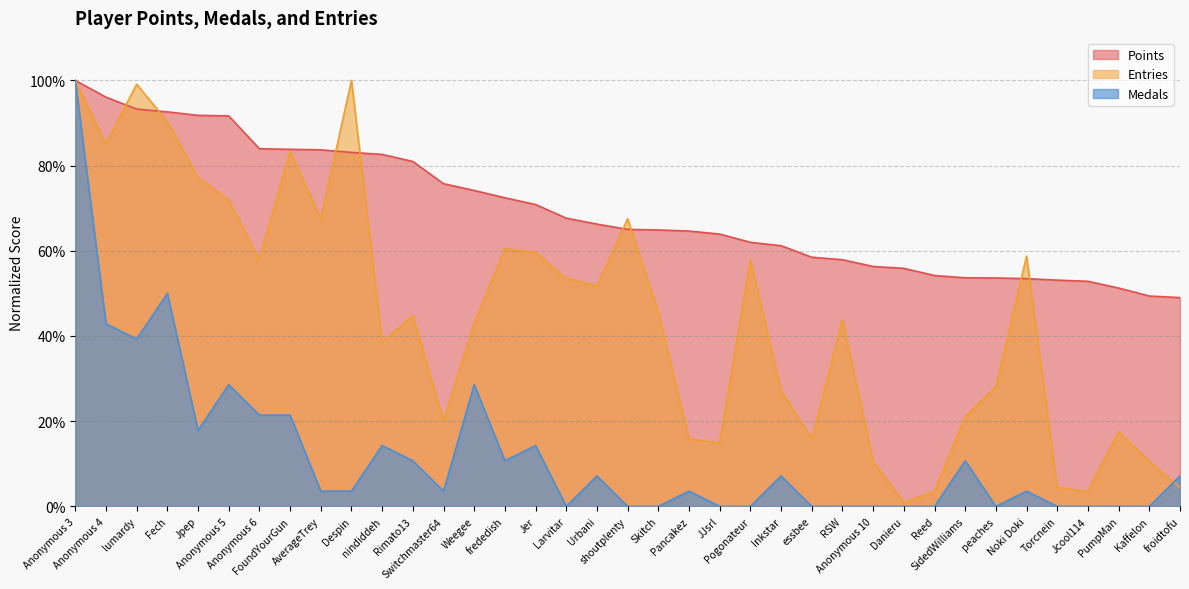

What is the label of the 5th point from the right?

Torcnein